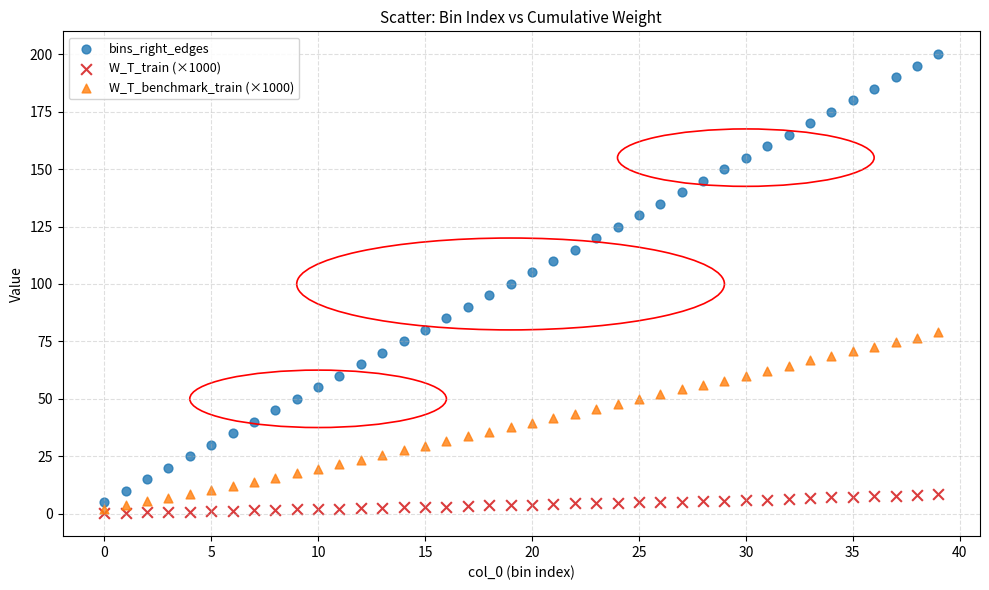

Which series contains the lowest Y value?

W_T_train (×1000)